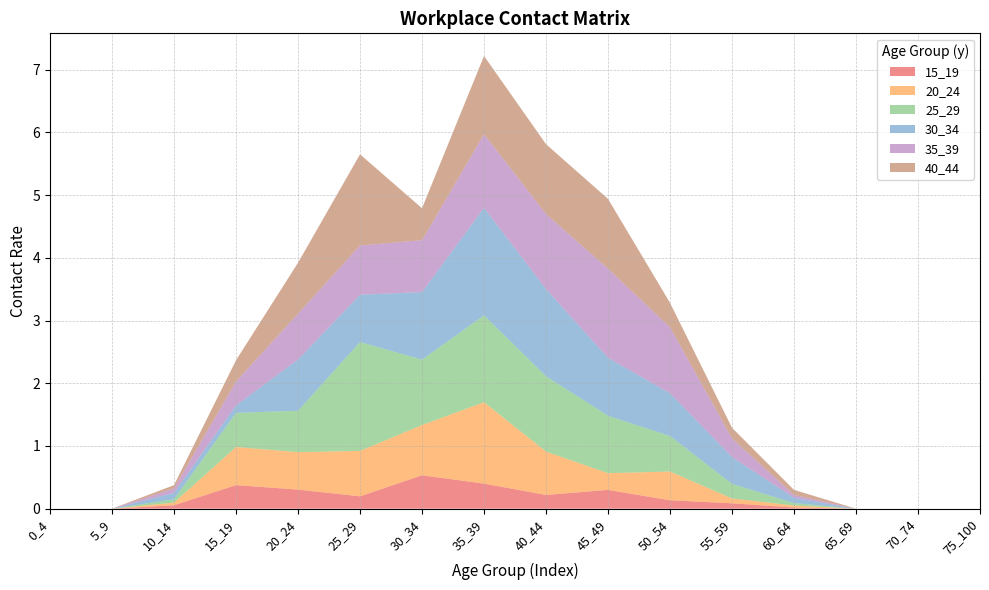

Reading right to left, list all the values displayed in this chart.

15_19: 0.0	0.0	0.0	0.0	0.1	0.1	0.3	0.2	0.4	0.5	0.2	0.3	0.4	0.1	0.0	0.0
20_24: 0.0	0.0	0.0	0.0	0.1	0.5	0.3	0.7	1.3	0.8	0.7	0.6	0.6	0.0	0.0	0.0
25_29: 0.0	0.0	0.0	0.0	0.2	0.6	0.9	1.2	1.4	1.0	1.7	0.7	0.5	0.1	0.0	0.0
30_34: 0.0	0.0	0.0	0.1	0.4	0.7	0.9	1.4	1.7	1.1	0.8	0.8	0.1	0.1	0.0	0.0
35_39: 0.0	0.0	0.0	0.0	0.3	1.1	1.4	1.2	1.2	0.8	0.8	0.7	0.4	0.1	0.0	0.0
40_44: 0.0	0.0	0.0	0.1	0.2	0.4	1.1	1.1	1.2	0.5	1.5	0.8	0.3	0.1	0.0	0.0